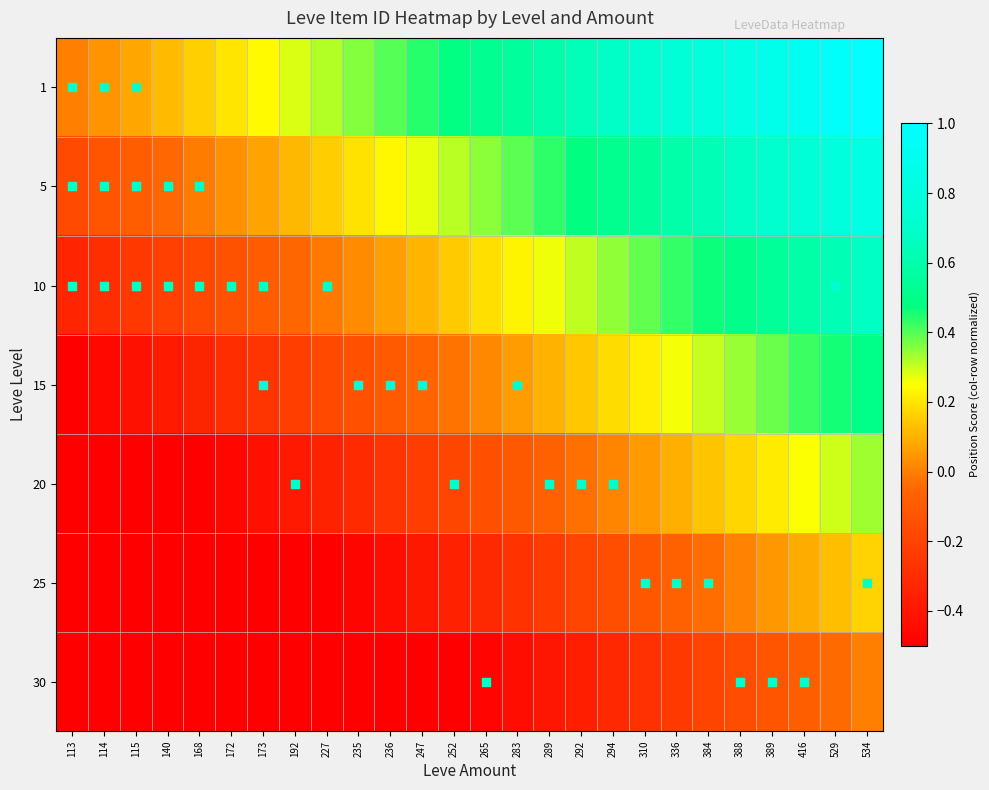

At how many categories does at least one series exceed 0?

25